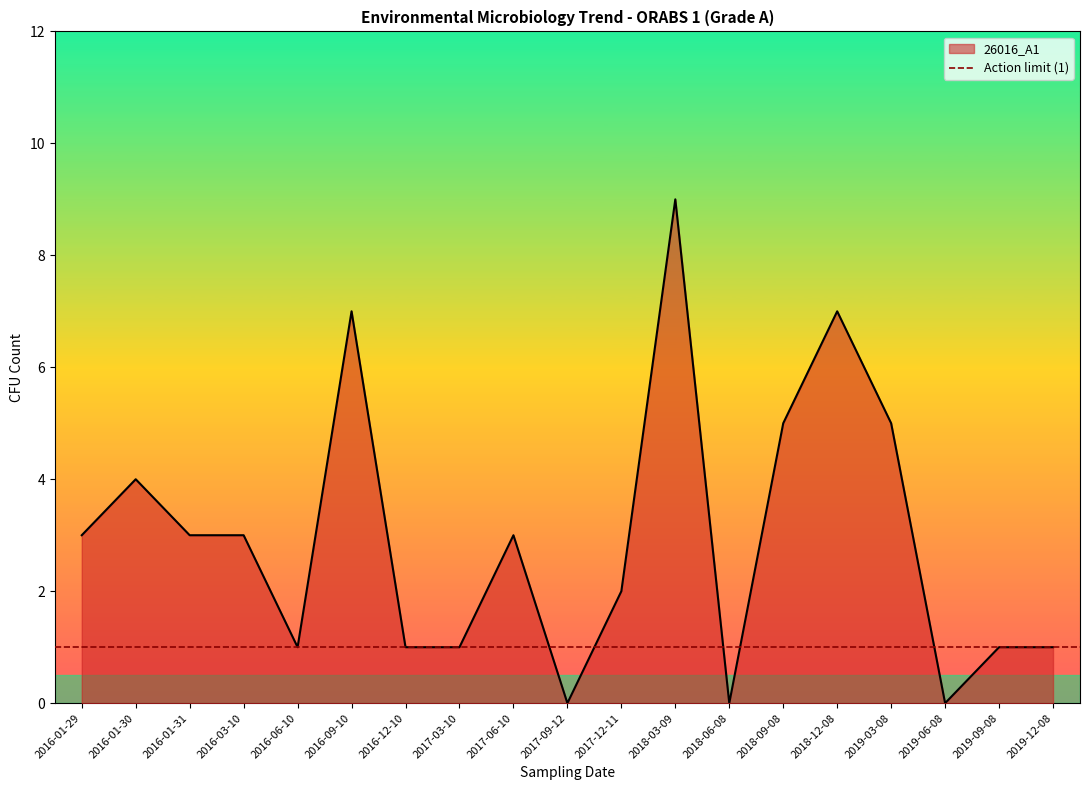

Which has a higher value, 2019-12-08 or 2016-01-31?

2016-01-31